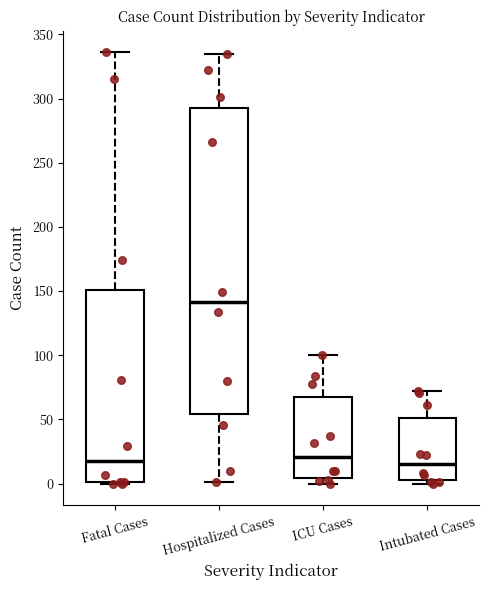

Where does the median line of the box for Fatal Cases sit on the y-axis? The values are not printed on the chart, so give them approximately, as read against the axis.

20